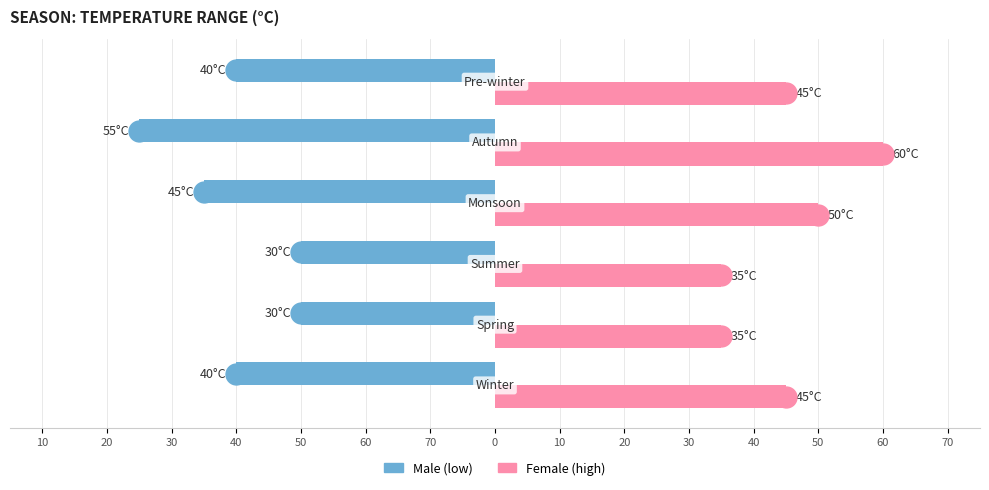

Reading right to left, what are all the values shown in this chart?

Male: 20=-40	30=-55	40=-45	50=-30	60=-30	70=-40
Female: 20=45	30=60	40=50	50=35	60=35	70=45